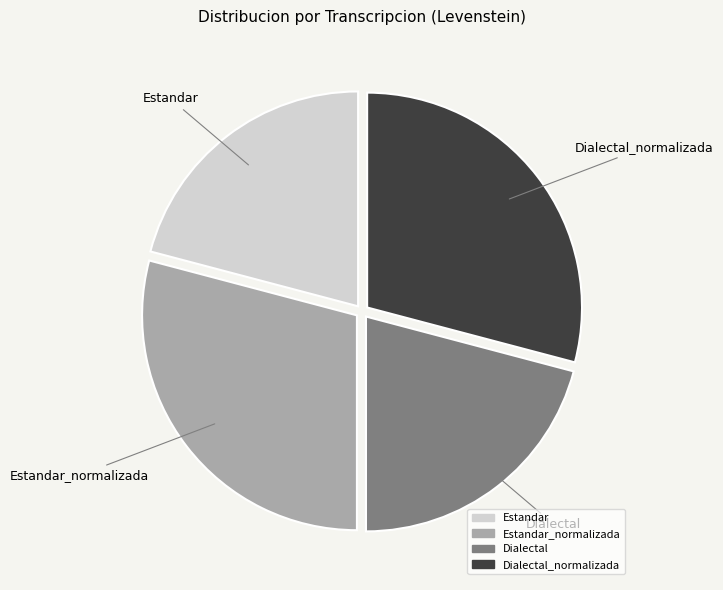

Is there any slice that represents more than half of the pie?

No